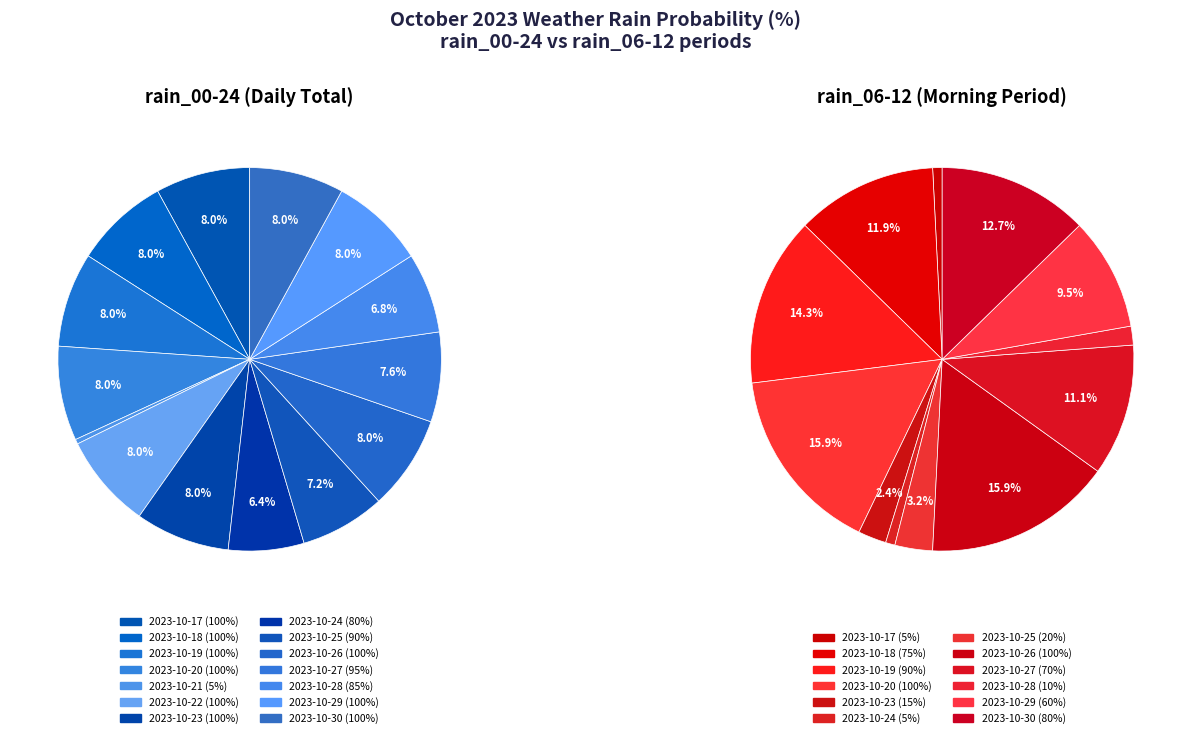

Does 2023-10-19 represent more than half of the total?

No